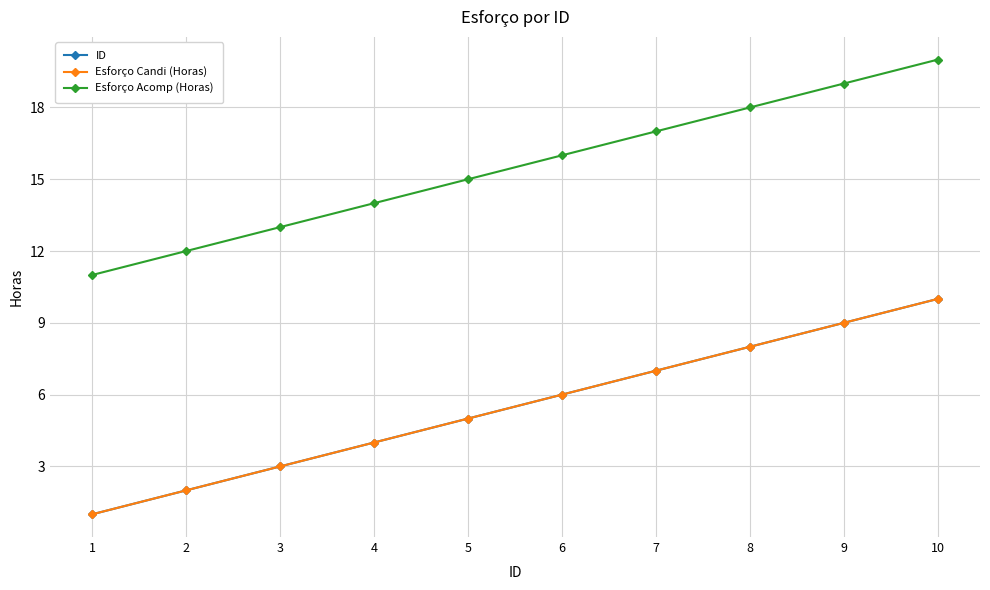

Which series has the largest total across all categories?

Esforço Acomp (Horas)